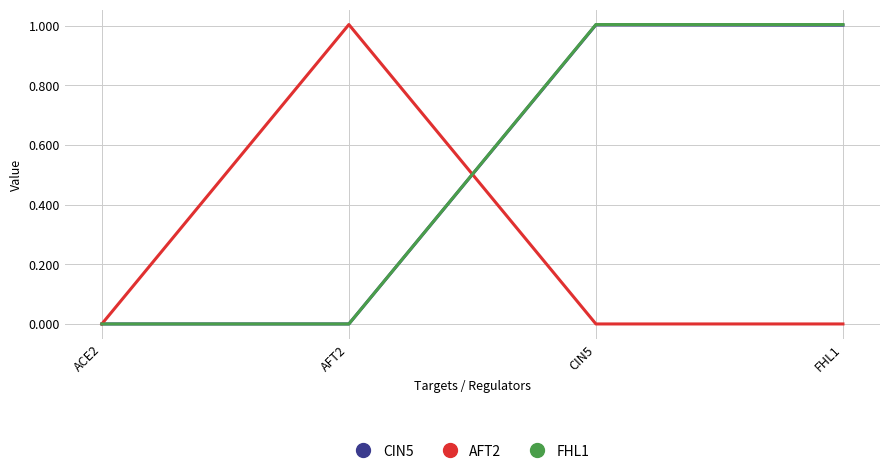

What is the total value across all series at CIN5?

2.0